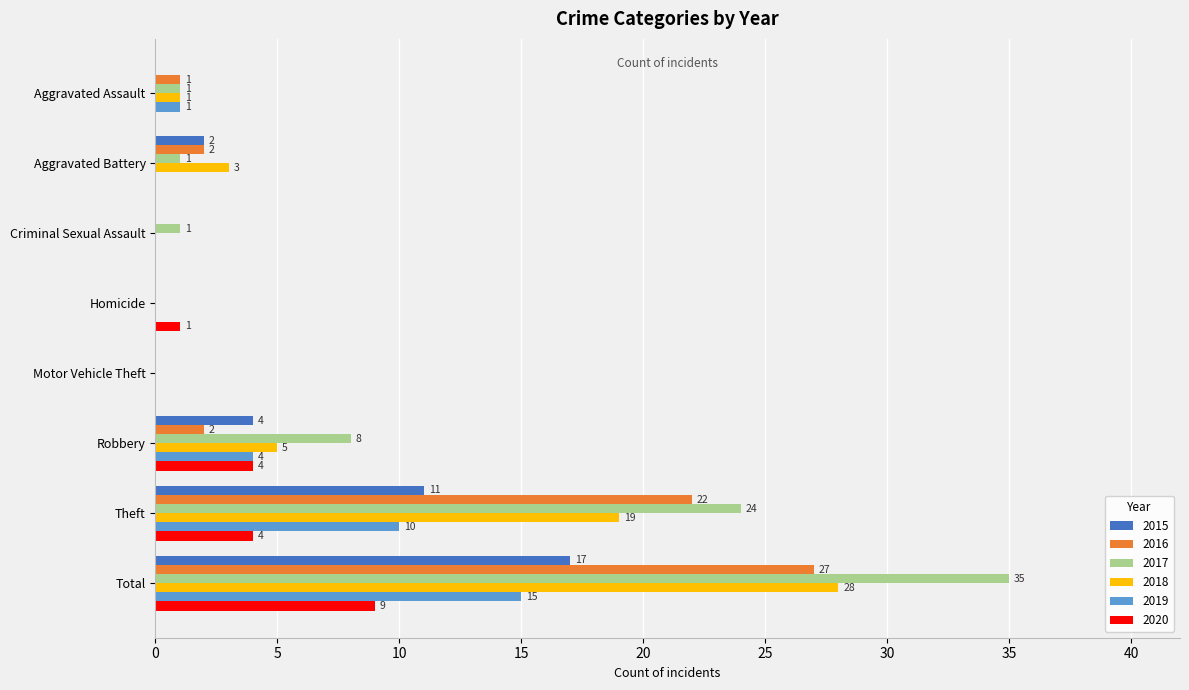

At which category is the sum across all series the highest?

Total